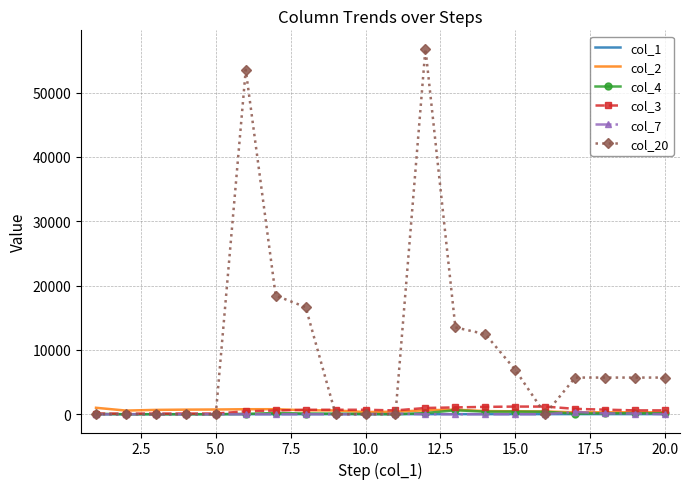

Which series has the largest total across all categories?

col_20